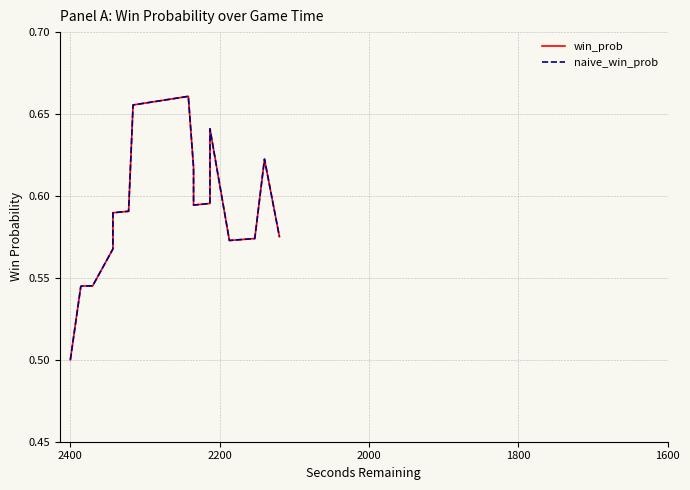

What is the value of the naive_win_prob point at the 26th from the left?

0.6